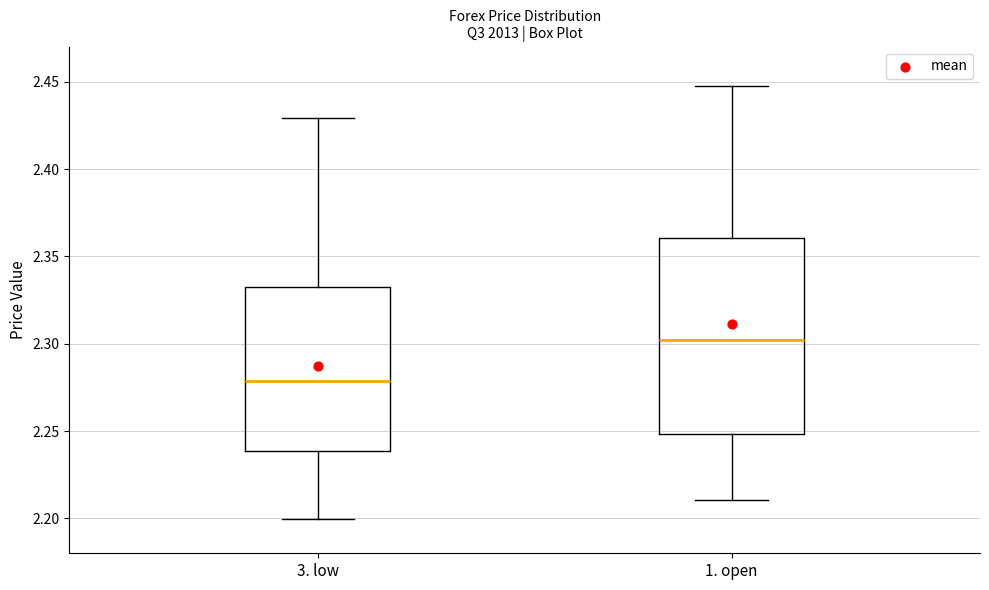

Where is the lower edge of the box for 3. low on the y-axis? The values are not printed on the chart, so give them approximately, as read against the axis.

2.24